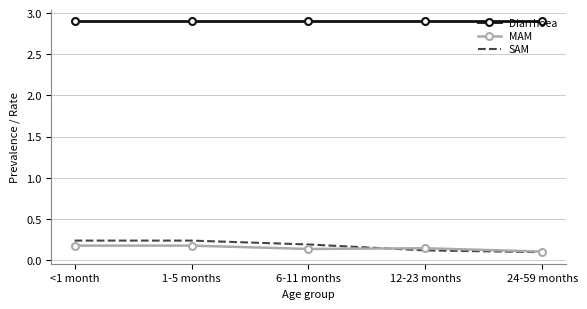

True or false: SAM has more than 2 points higher than both neighbors.

False